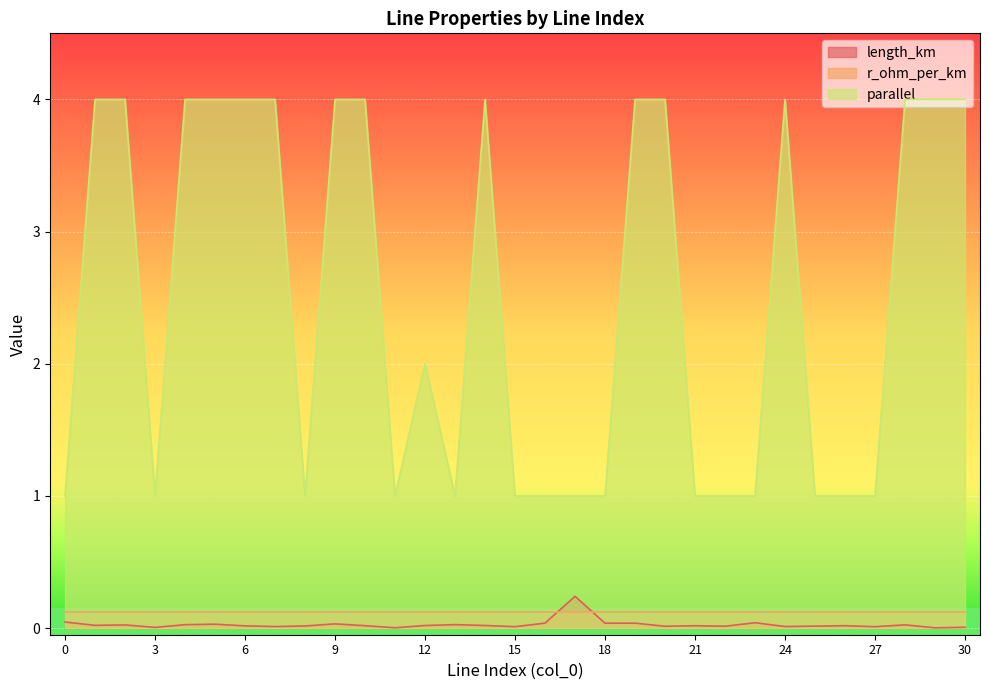

At which label does parallel first exceed 2?

1